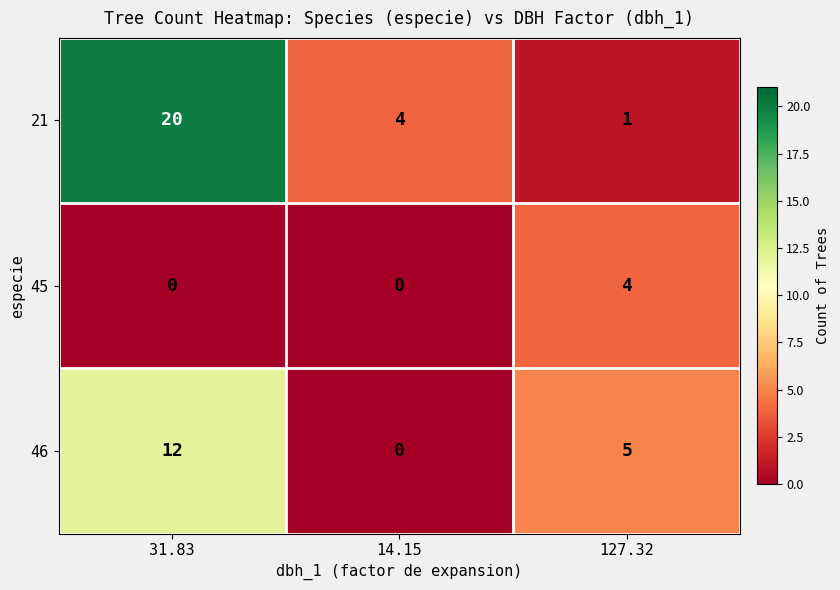

Count the number of data series in this chart.

3